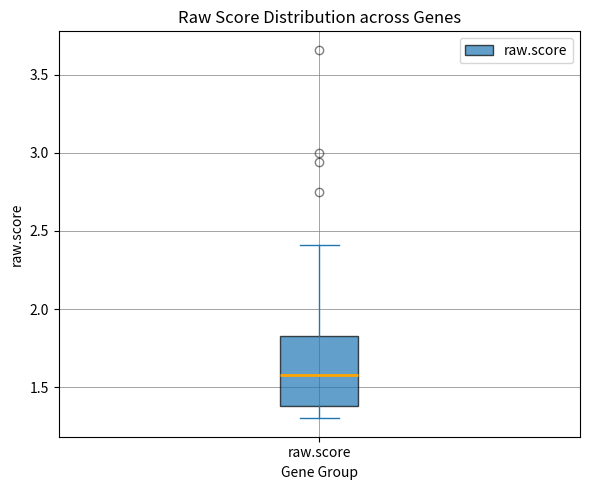

Transcribe this box plot: give where the median line is, the range the box spans, and where the two whiskers end, as read against the y-axis. The values are not printed on the chart, so give them approximately, as read against the axis.

median 1.60, box 1.40 to 1.85, whiskers 1.30 to 2.40